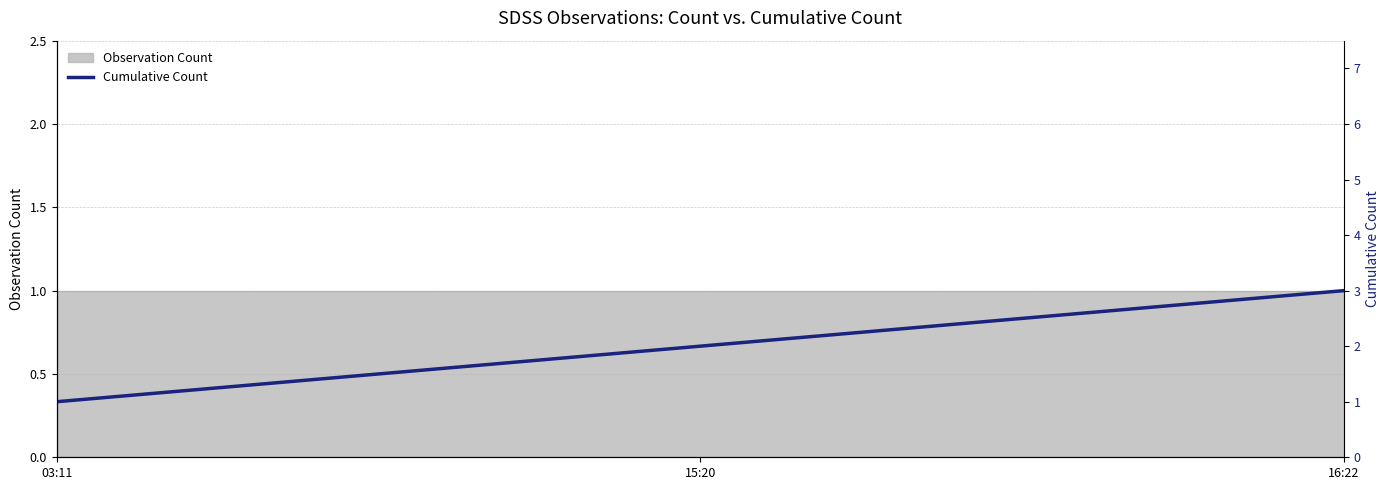

What is the sum of the values at 03:11 and 16:22?

4